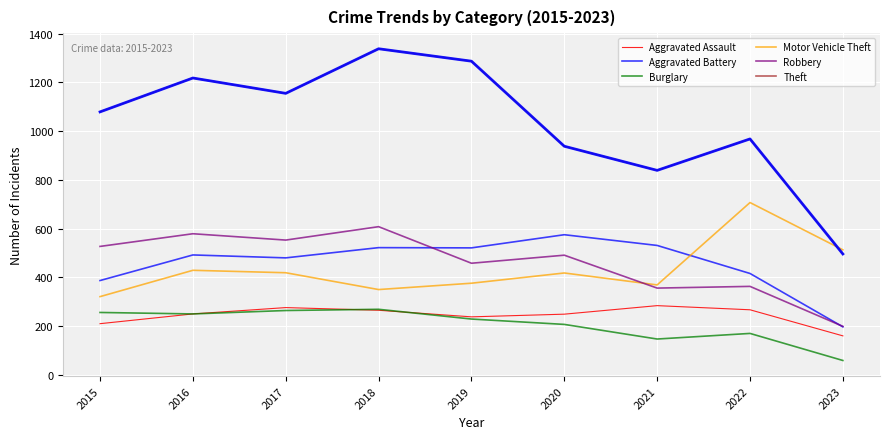

In Motor Vehicle Theft, how many points are higher than both neighbors (excluding endpoints)?

3